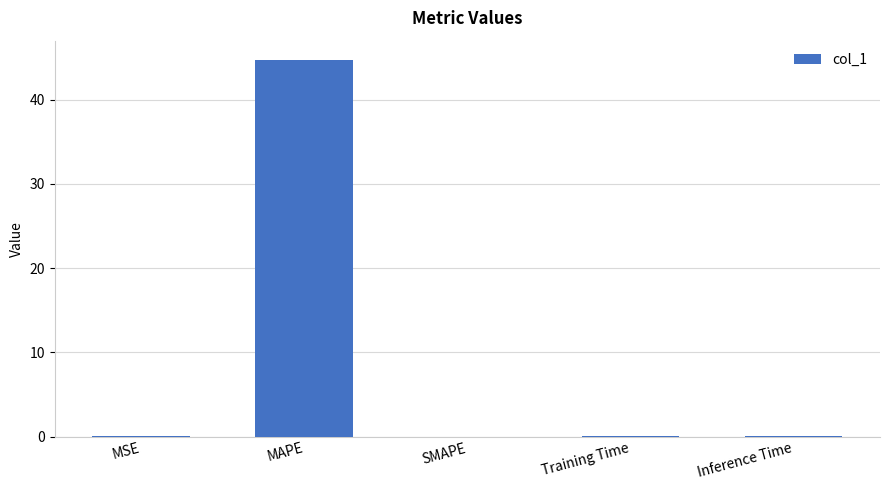

Between SMAPE and MAPE, which is larger?

MAPE